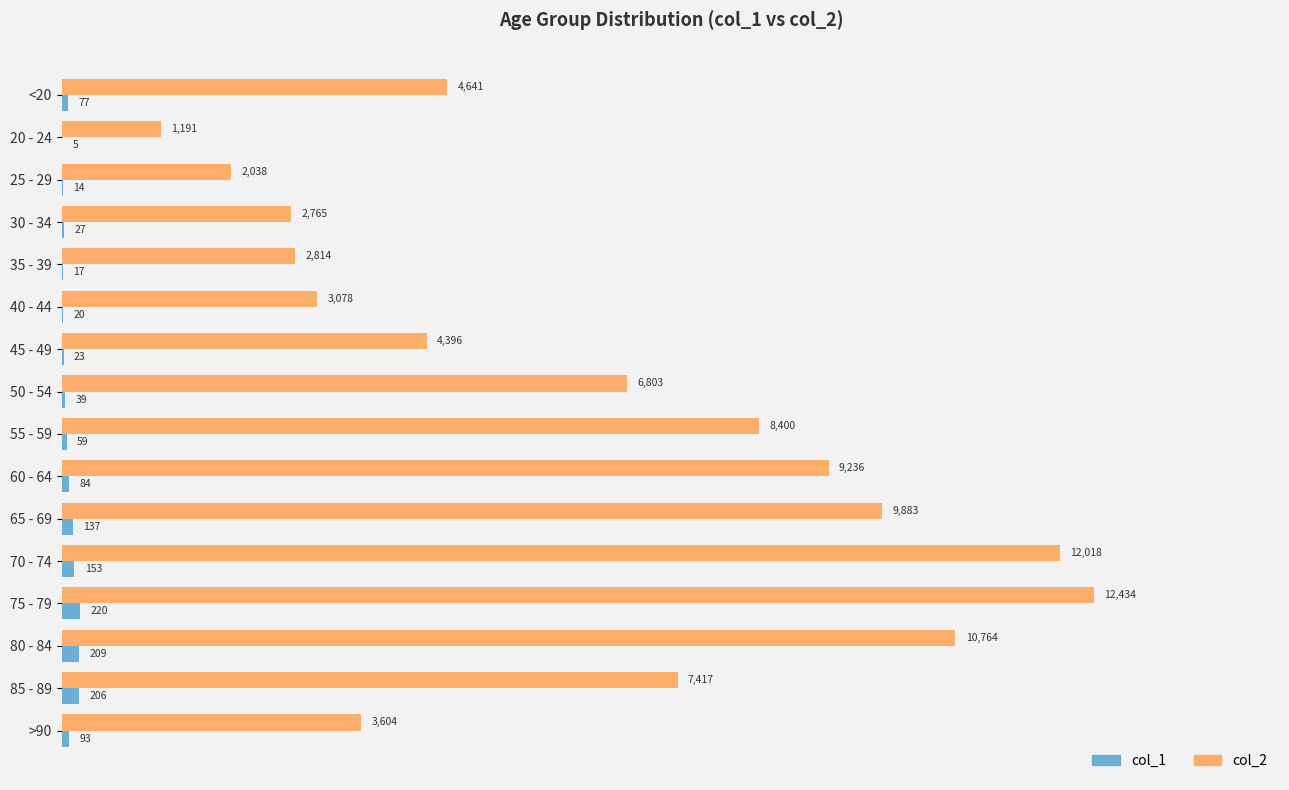

What value does the col_2 series have at 40 - 44, to the nearest 10?

3080